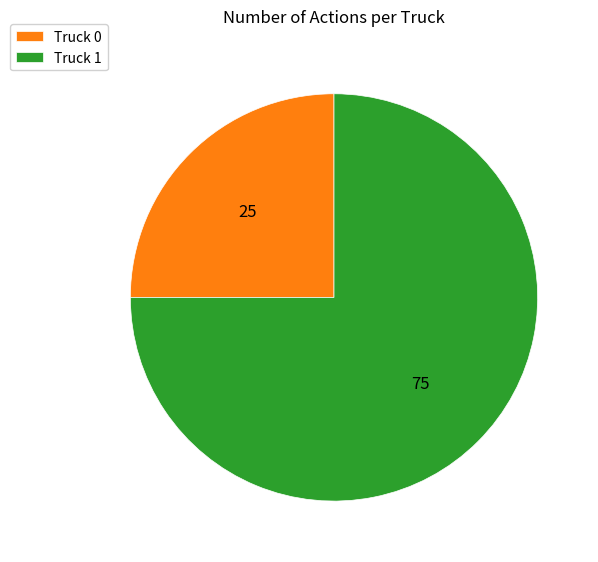

Between Truck 0 and Truck 1, which is larger?

Truck 1